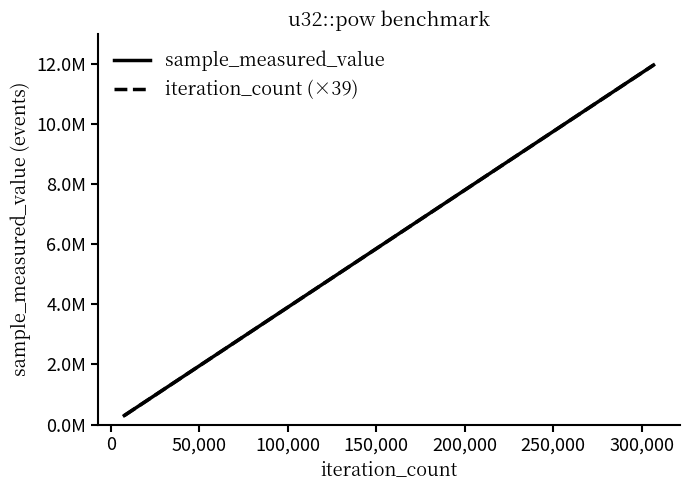

List the series in order of their overall mean, lowest first.

iteration_count (×39), sample_measured_value